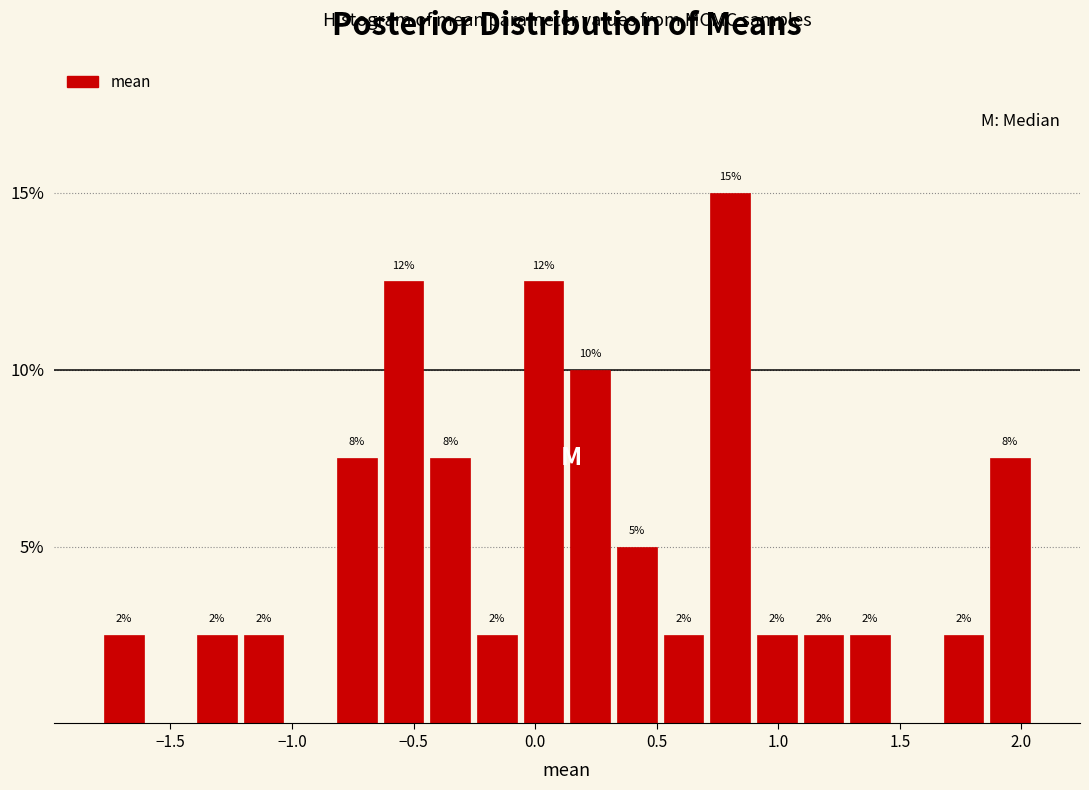

Around what value on the x-axis is the tallest bar? Give the approximate position of its centre, as read against the axis.

0.80